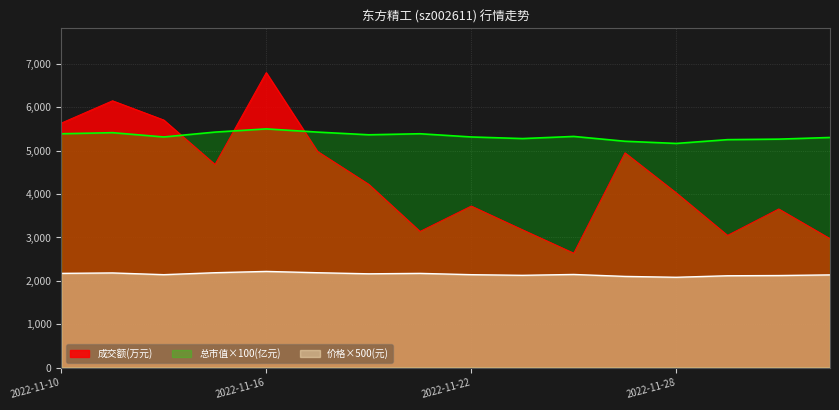

List the labels in order of 成交额(万元) value, largest first.

2022-11-16, 2022-11-11, 2022-11-14, 2022-11-10, 2022-11-17, 2022-11-25, 2022-11-15, 2022-11-18, 2022-11-28, 2022-11-22, 2022-11-30, 2022-11-23, 2022-11-21, 2022-11-29, 2022-12-01, 2022-11-24